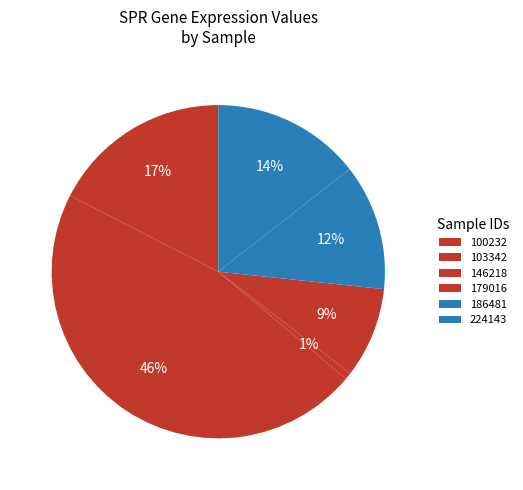

How many slices are in this pie chart?

6